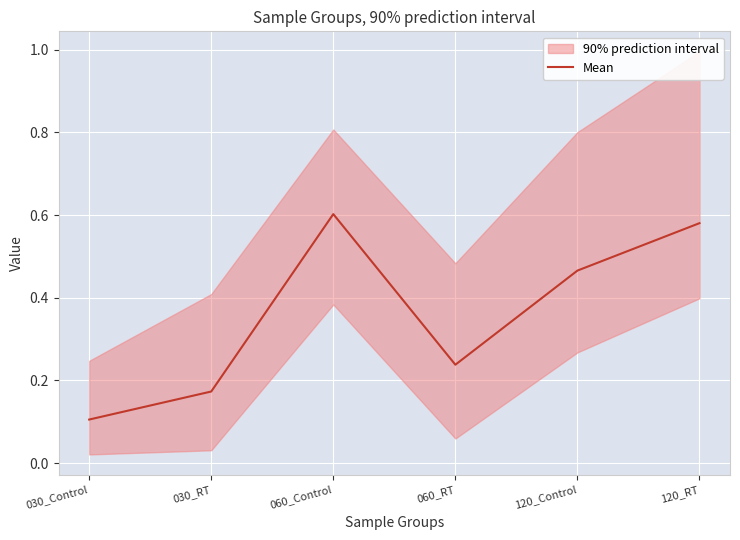

Count the values in the range 0 to 1.

6